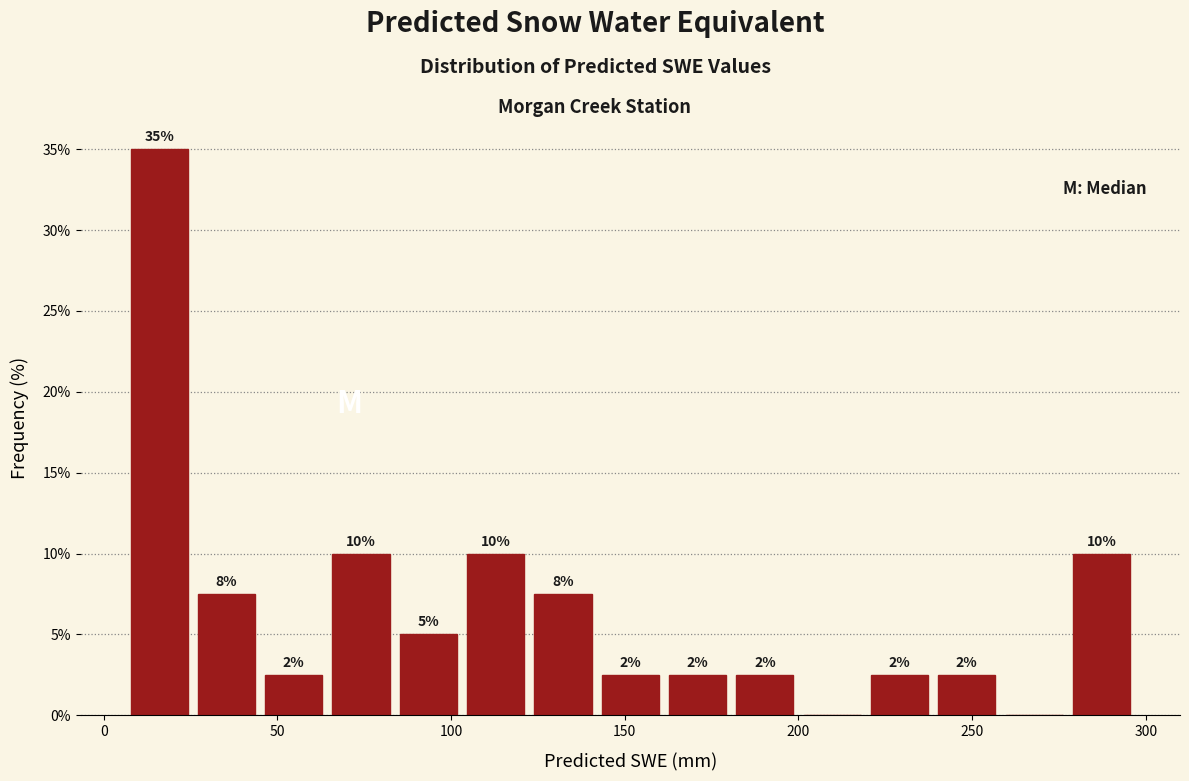

Around what value on the x-axis is the tallest bar? Give the approximate position of its centre, as read against the axis.

15